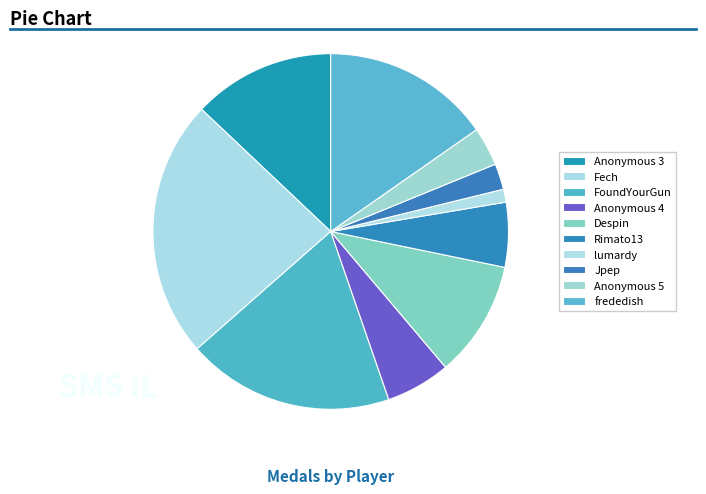

What is the largest slice in the pie chart?

Fech